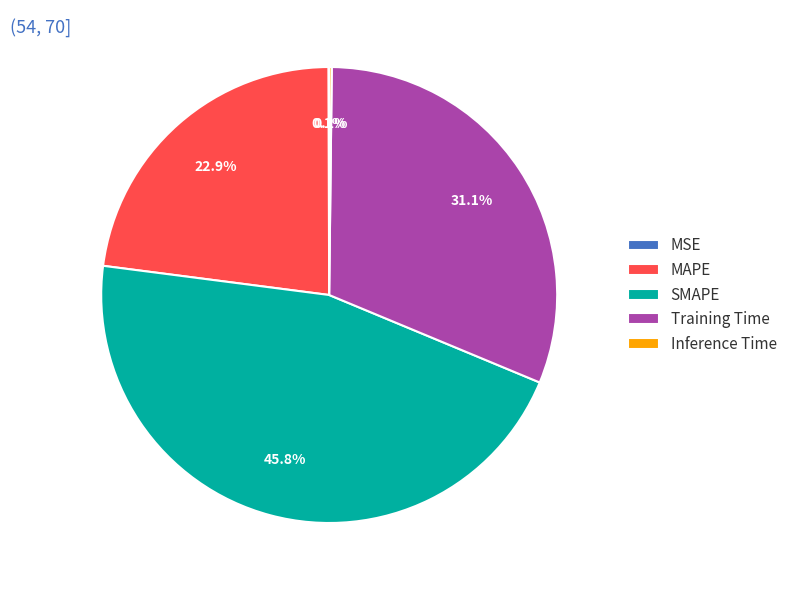

The Training Time slice represents 31% of the pie. True or false?

True